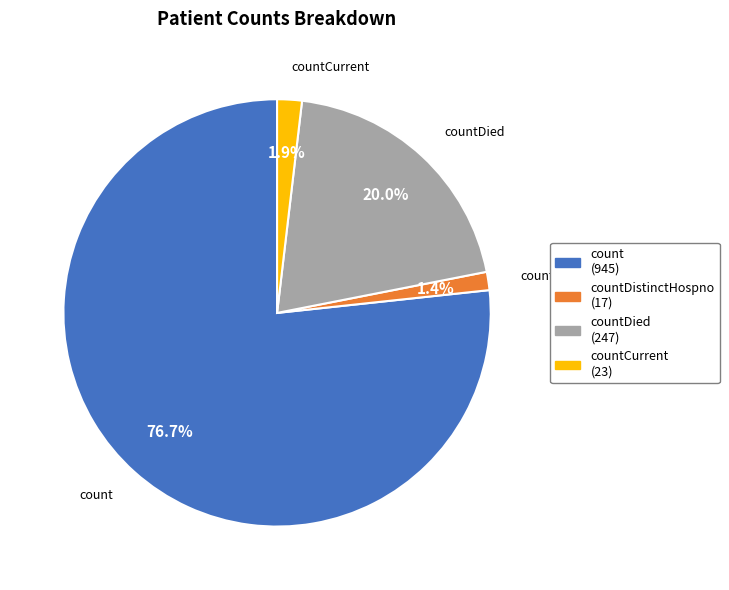

Does any single category account for the majority?

Yes